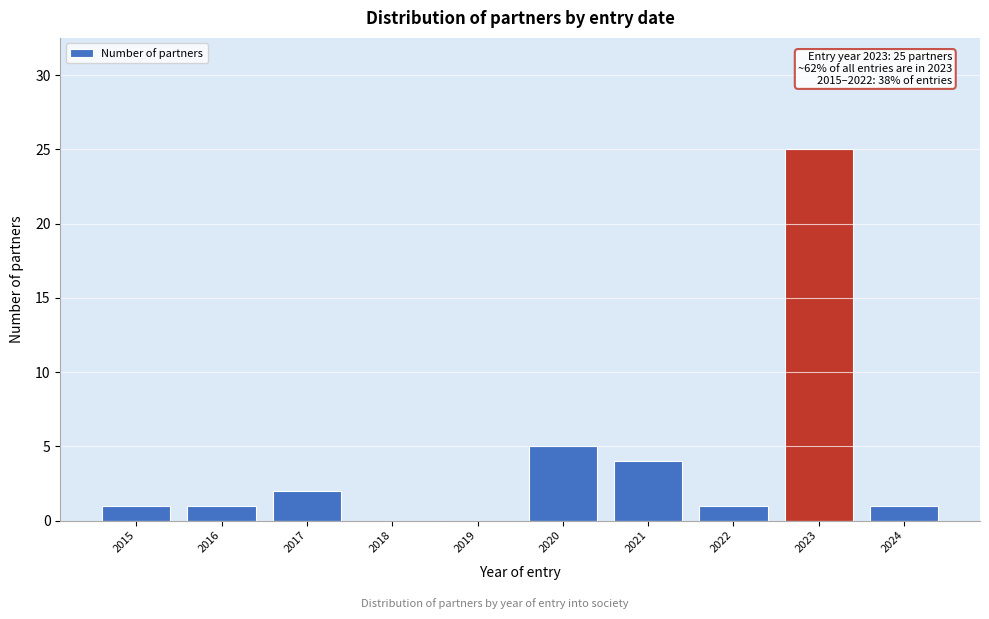

Reading left to right, what are all the values shown in this chart?

2015=1	2016=1	2017=2	2018=0	2019=0	2020=5	2021=4	2022=1	2023=25	2024=1